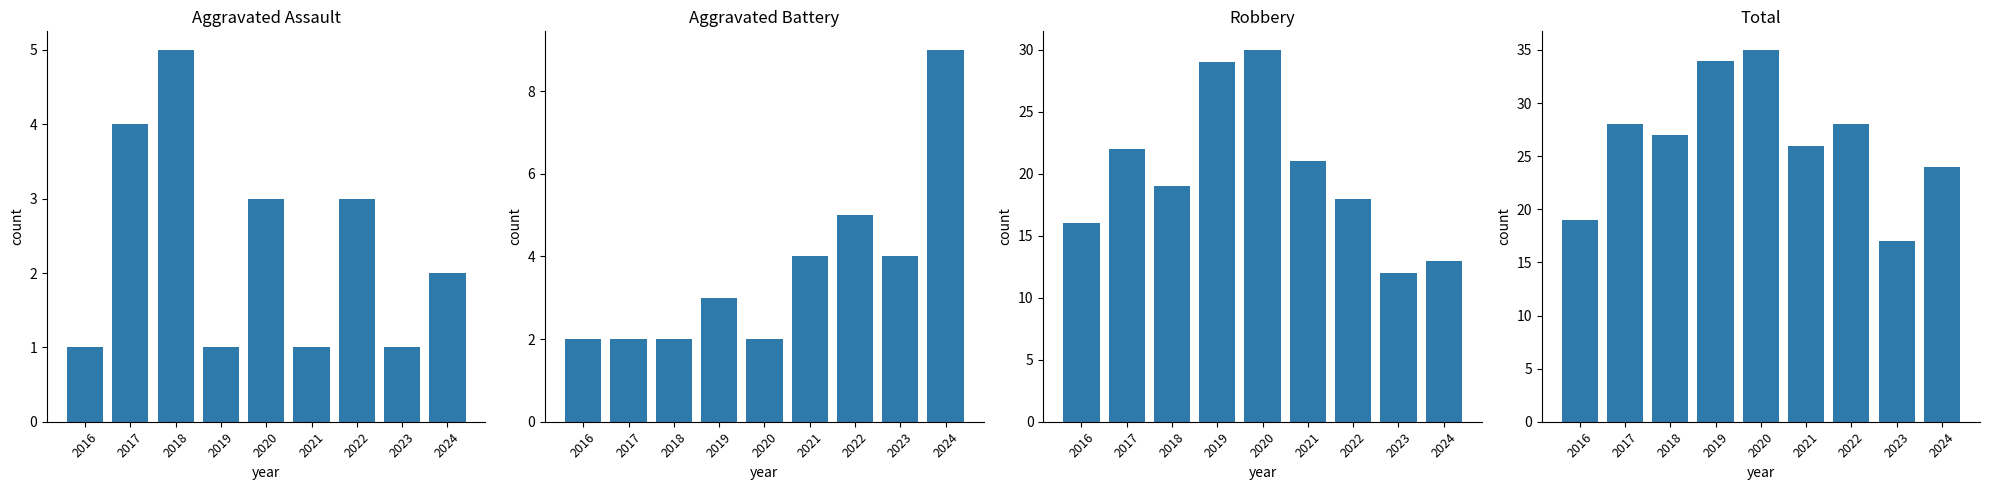

At 2017, list the series in order from largest to smallest.

Total, Robbery, Aggravated Assault, Aggravated Battery